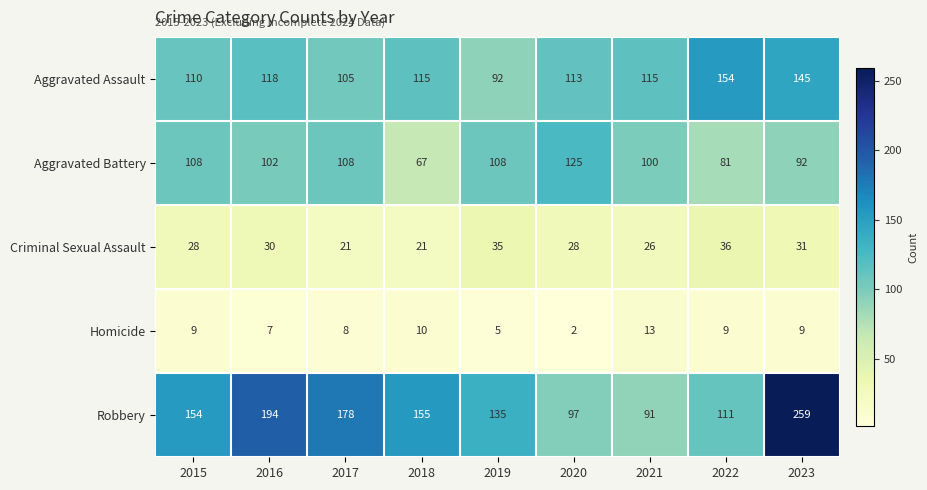

Rank the series by their maximum value, from highest to lowest.

Robbery, Aggravated Assault, Aggravated Battery, Criminal Sexual Assault, Homicide